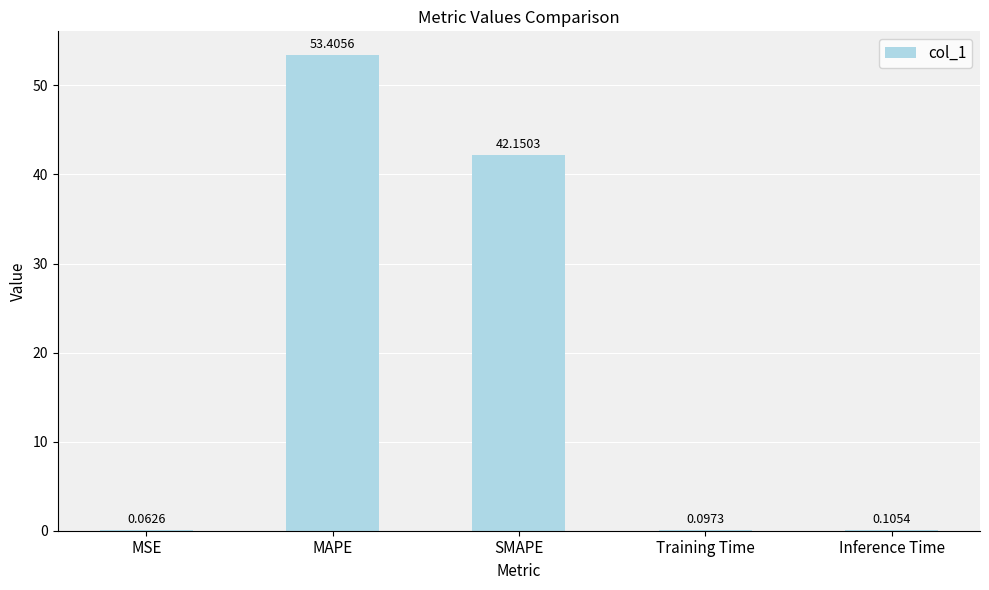

What is the sum of the values at MSE and Inference Time?

0.2